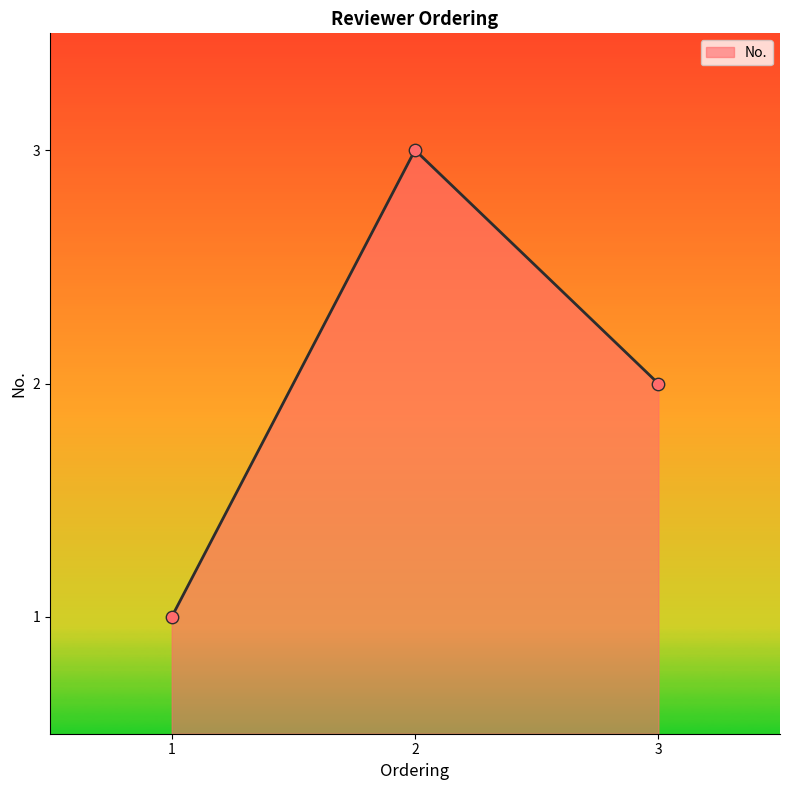

Approximately how many times larger is the value at 1 compared to 2?

0.3